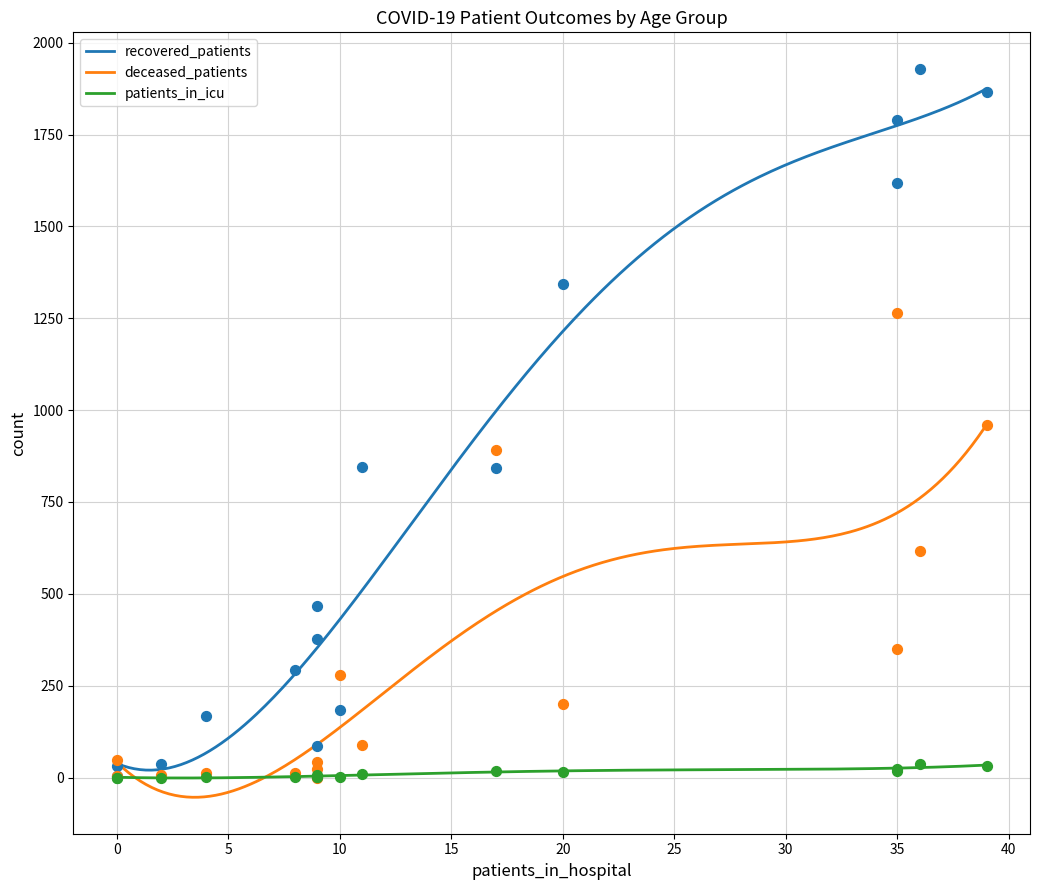

Which series contains the lowest Y value?

deceased_patients